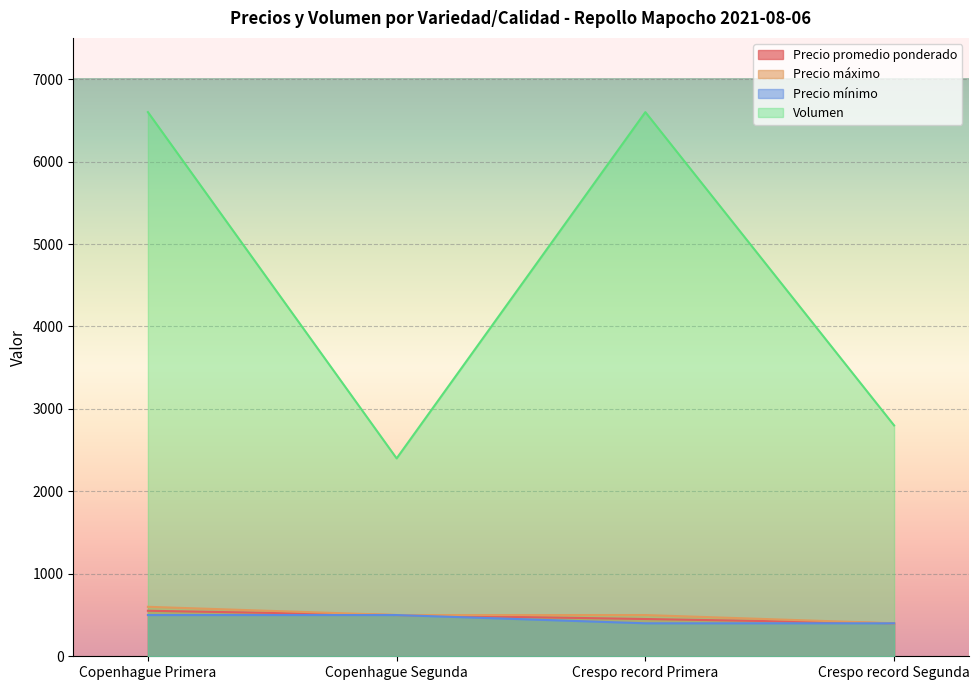

Which has a higher value, Crespo record Segunda or Crespo record Primera?

Crespo record Primera